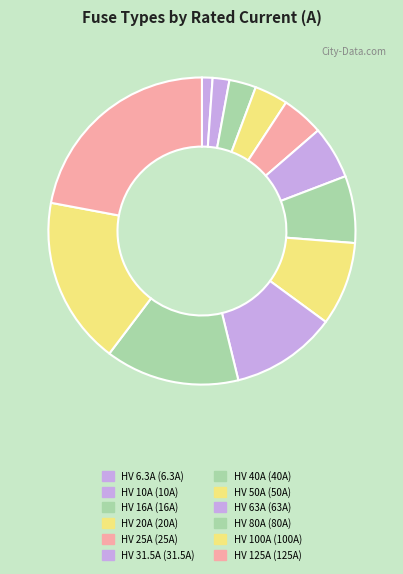

To the nearest percent, what is the difference between the HV 63A and HV 125A slice percentages?

11%